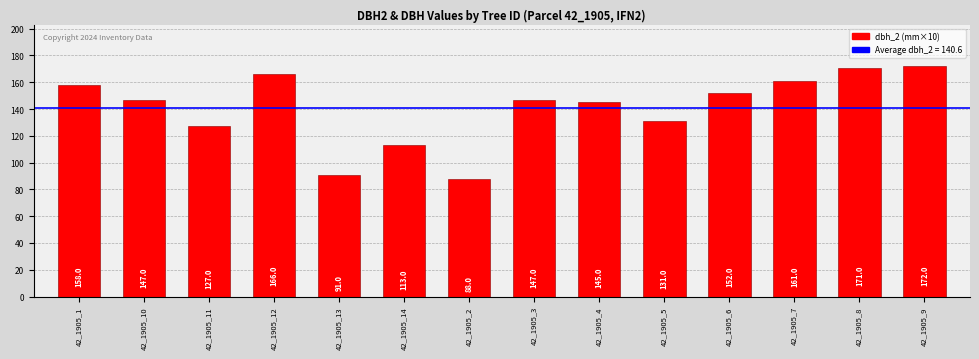

How many bars are there in total?

14